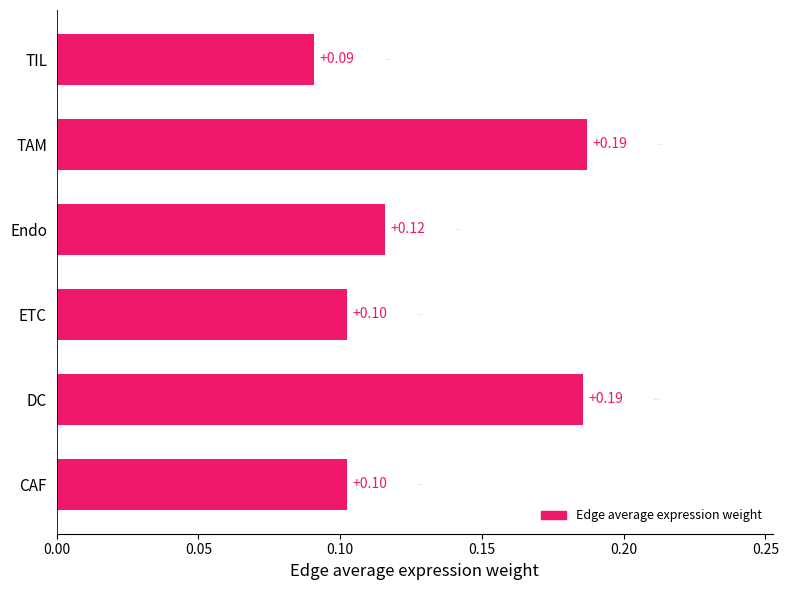

What is the sum of all values?

0.8